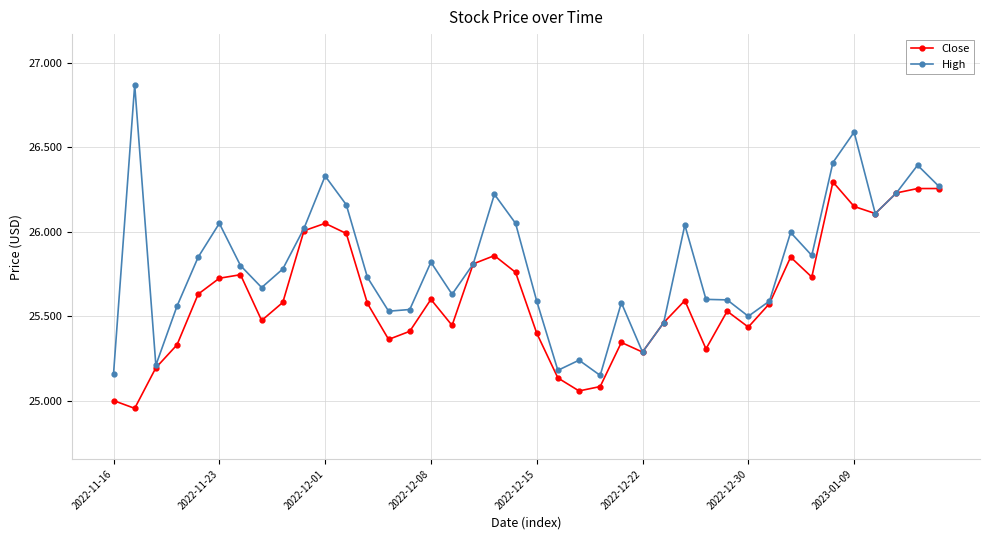

Which series has the largest total across all categories?

High